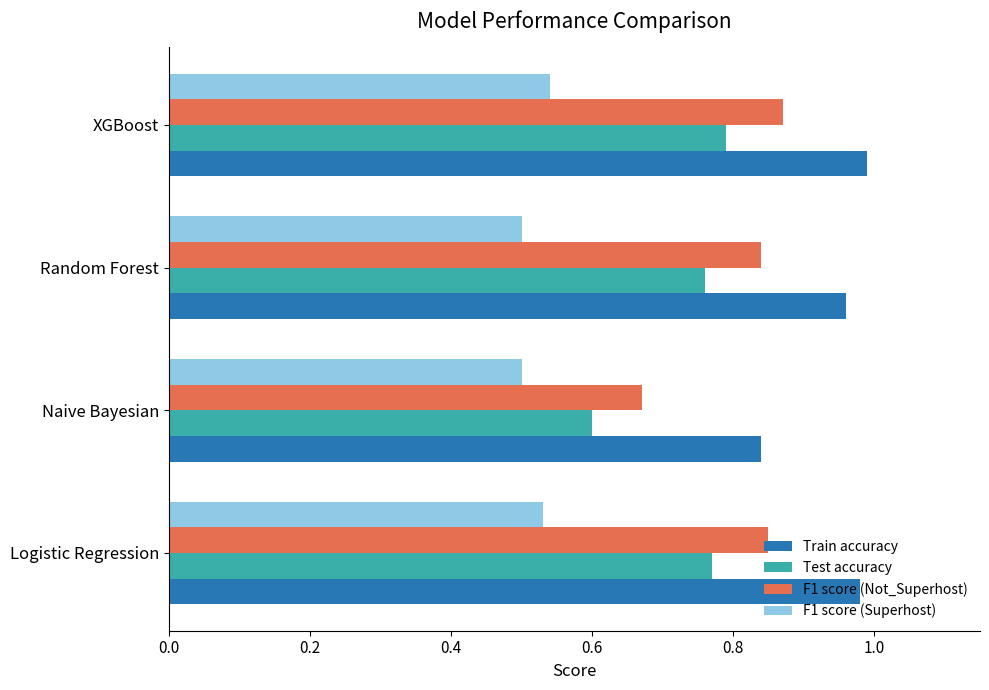

What is the sum of all F1 score (Not_Superhost) values?

3.2